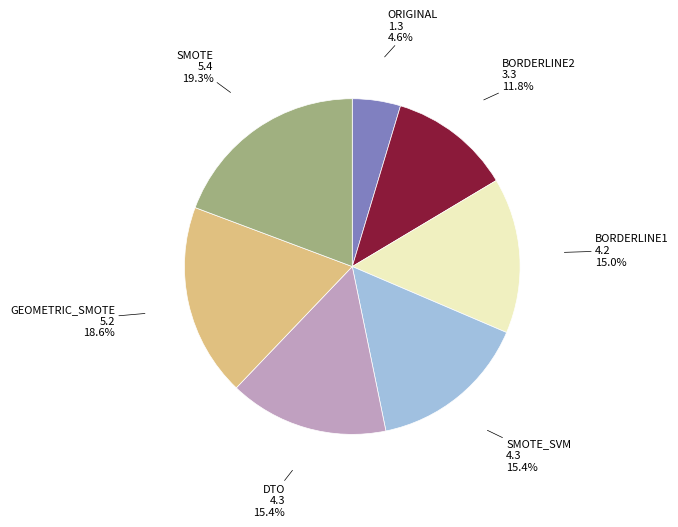

Do SMOTE and BORDERLINE2 together represent more than half of the pie?

No